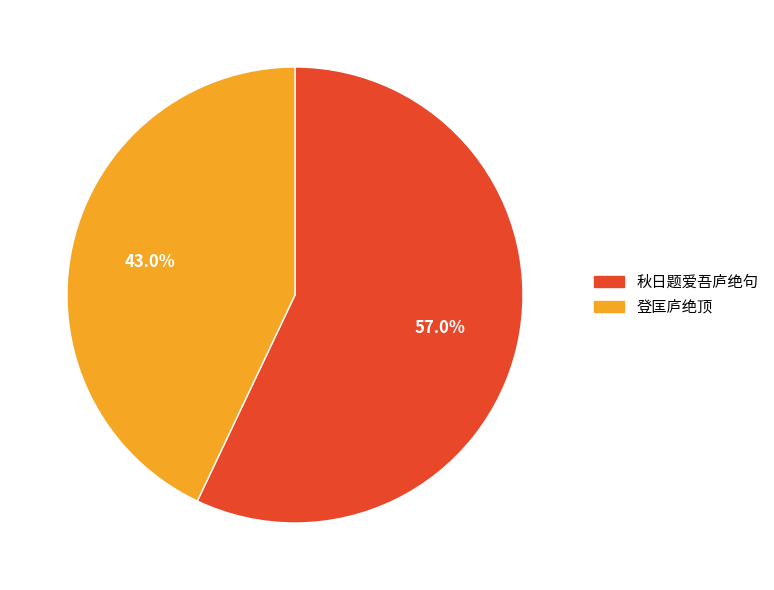

Does 秋日题爱吾庐绝句 account for over 50% of the chart?

Yes